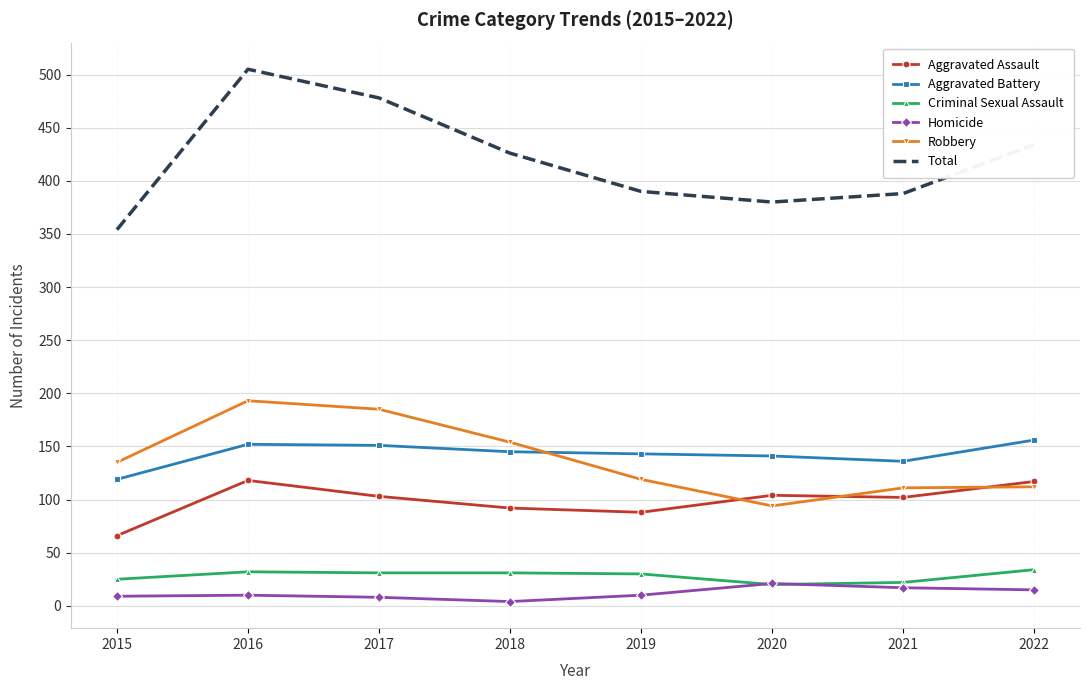

What is the difference between the highest and lowest values at 2016?

495